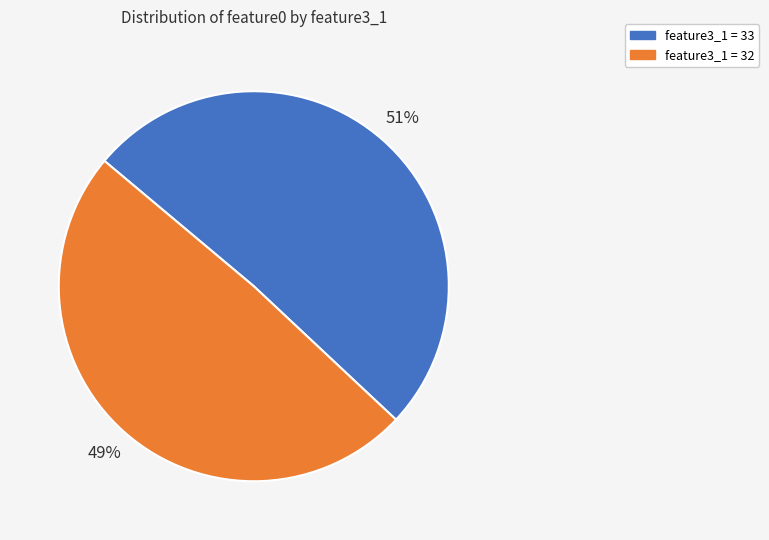

Does feature3_1 = 33 account for over 50% of the chart?

Yes